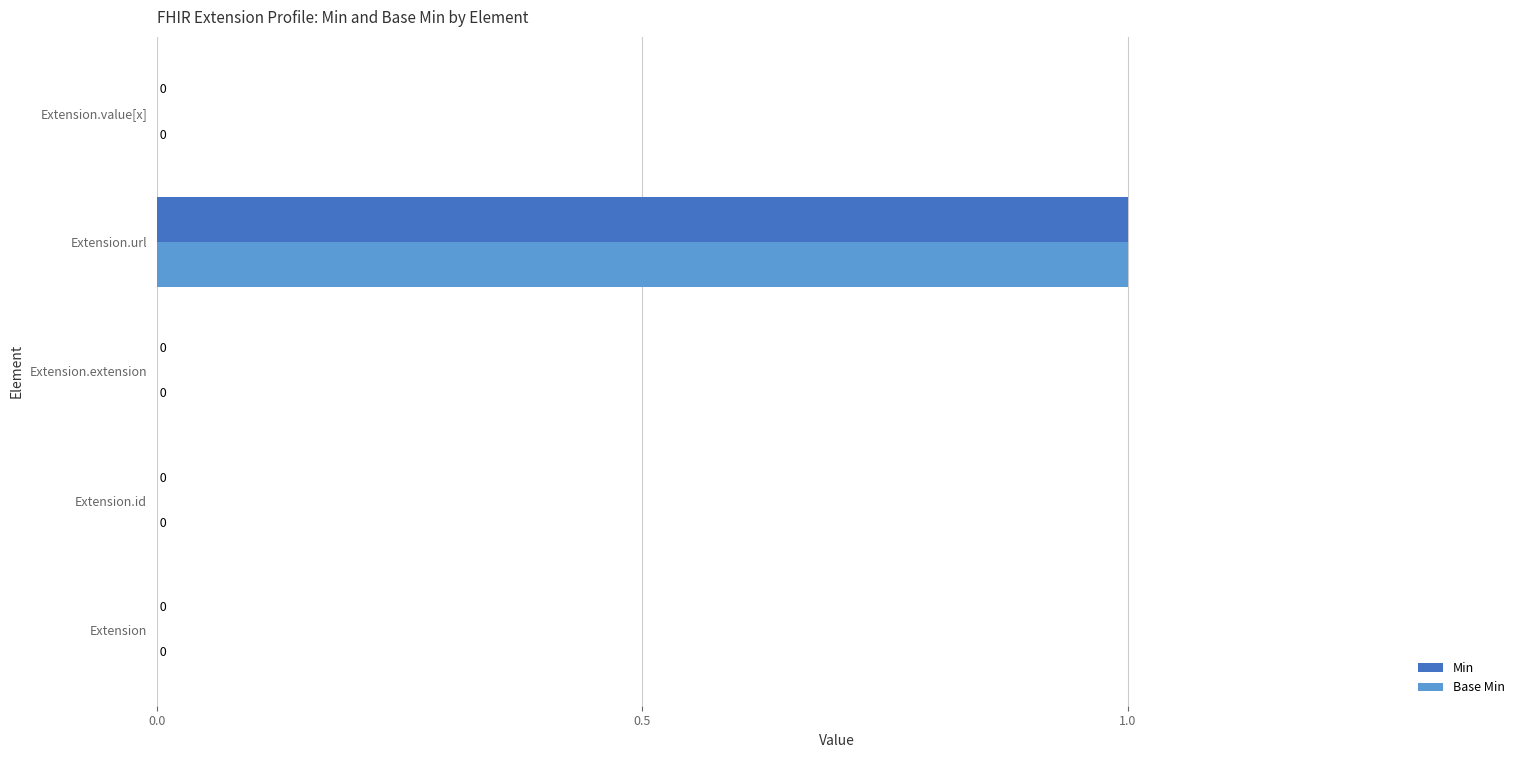

The value of Min at Extension.url is 1. True or false?

True